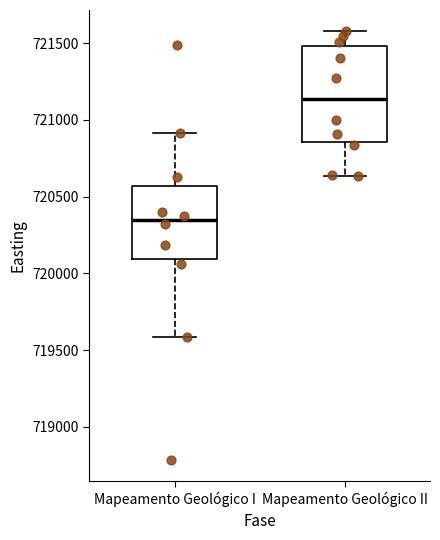

Reading left to right, transcribe this box plot: for each box, give where its median line is, the range the box spans, and where its two whiskers end, as read against the y-axis. The values are not printed on the chart, so give them approximately, as read against the axis.

Mapeamento Geológico I: median 720350, box 720100 to 720550, whiskers 719600 to 720900
Mapeamento Geológico II: median 721150, box 720850 to 721500, whiskers 720650 to 721600